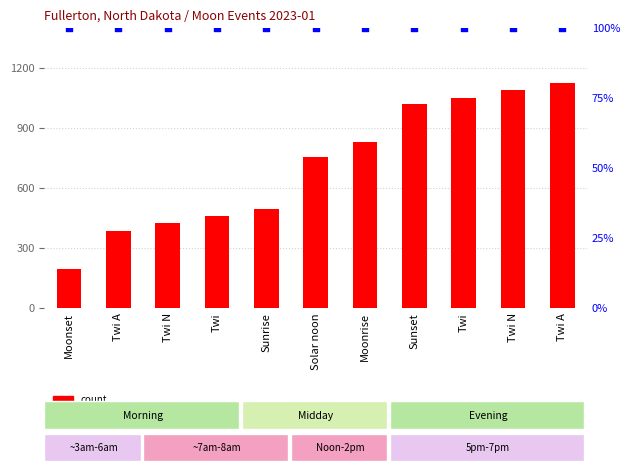

What are all the series names shown in the legend?

count, percentile rank within the sample